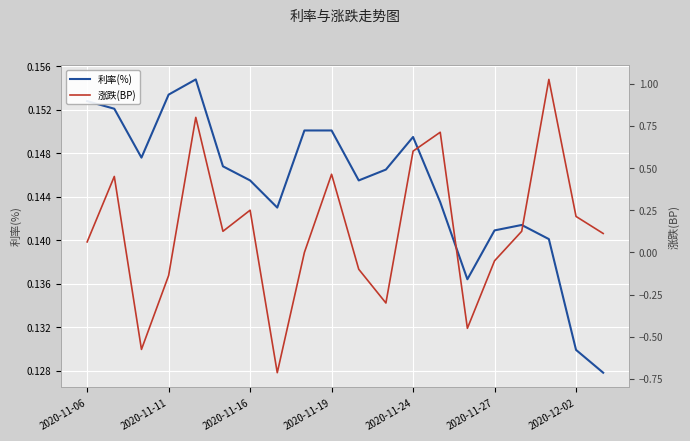

Which series has the largest total across all categories?

利率(%)